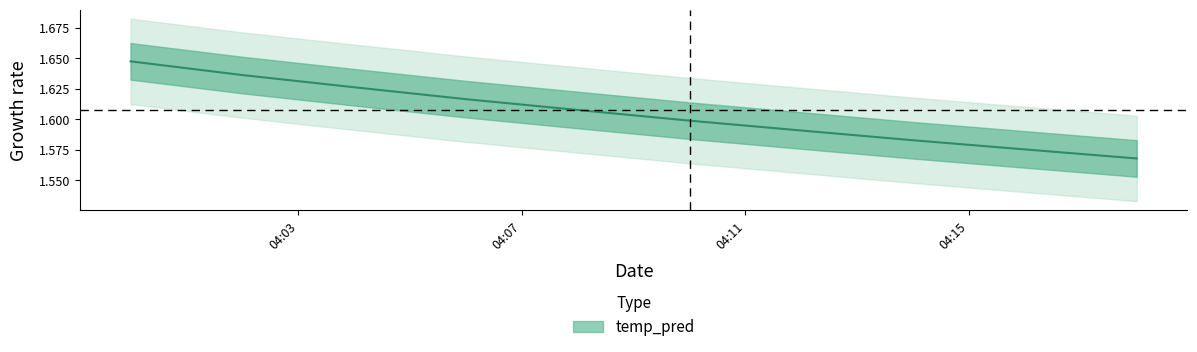

What is the sum of all values?

16.0